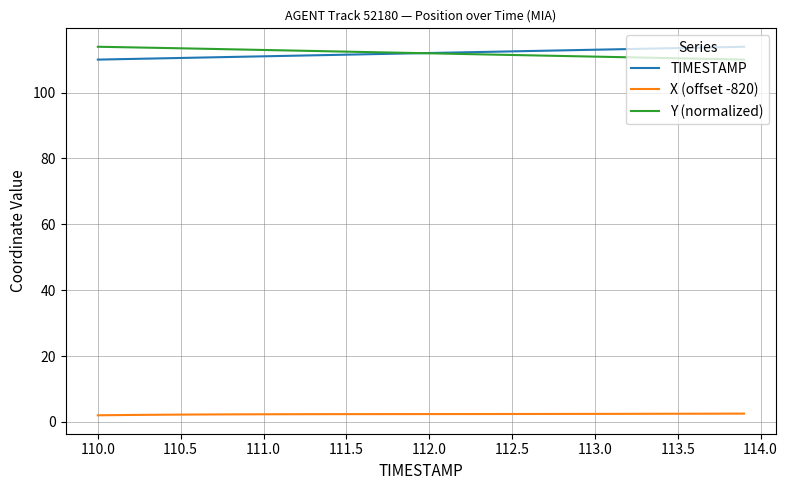

True or false: X (offset -820) and TIMESTAMP cross at least once.

False